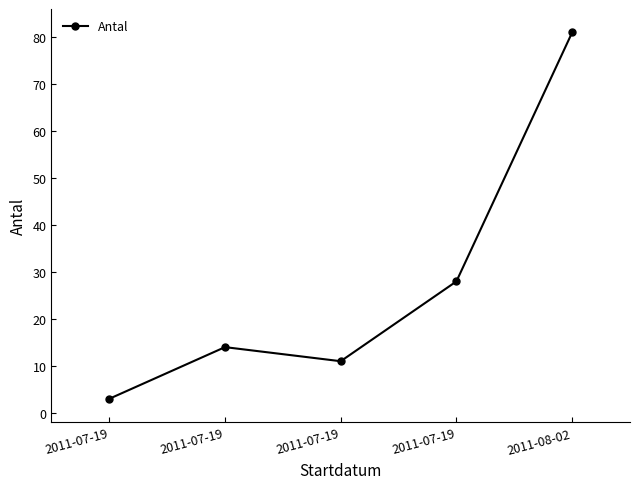

Does the chart have visible grid lines?

No